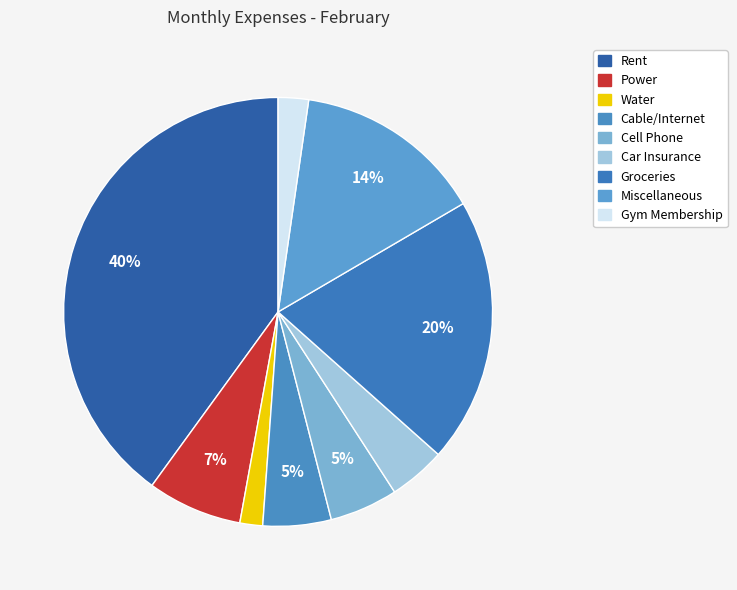

What percentage is the Groceries slice, to the nearest percent?

20%